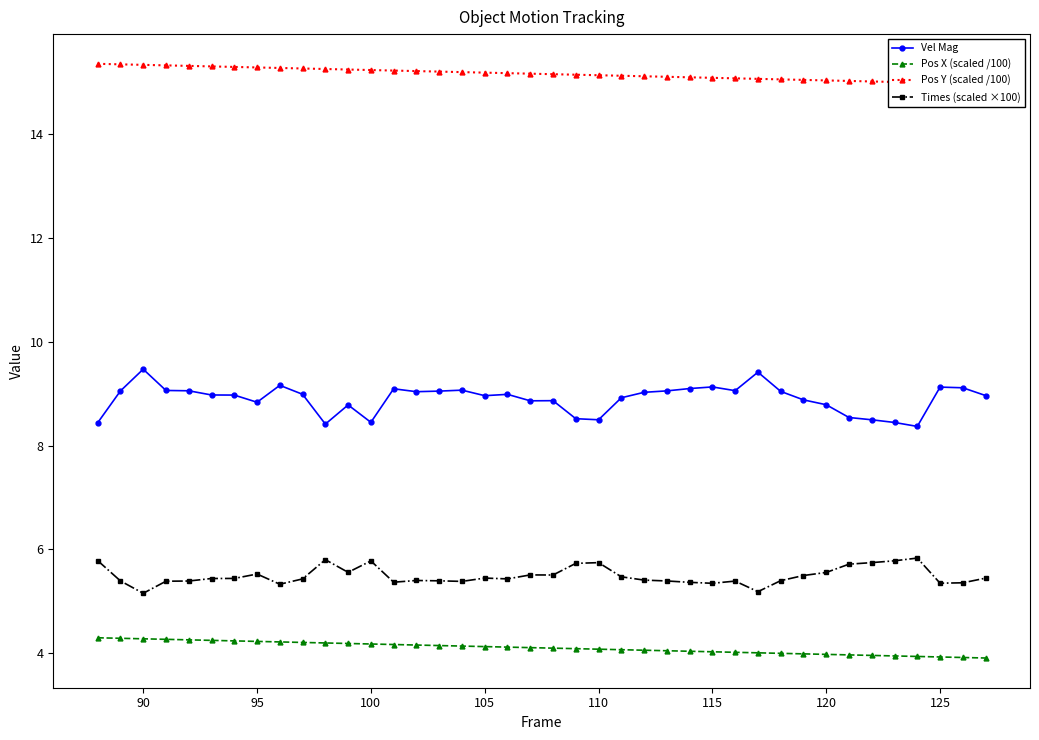

What is the average value of the Vel Mag series?

8.9